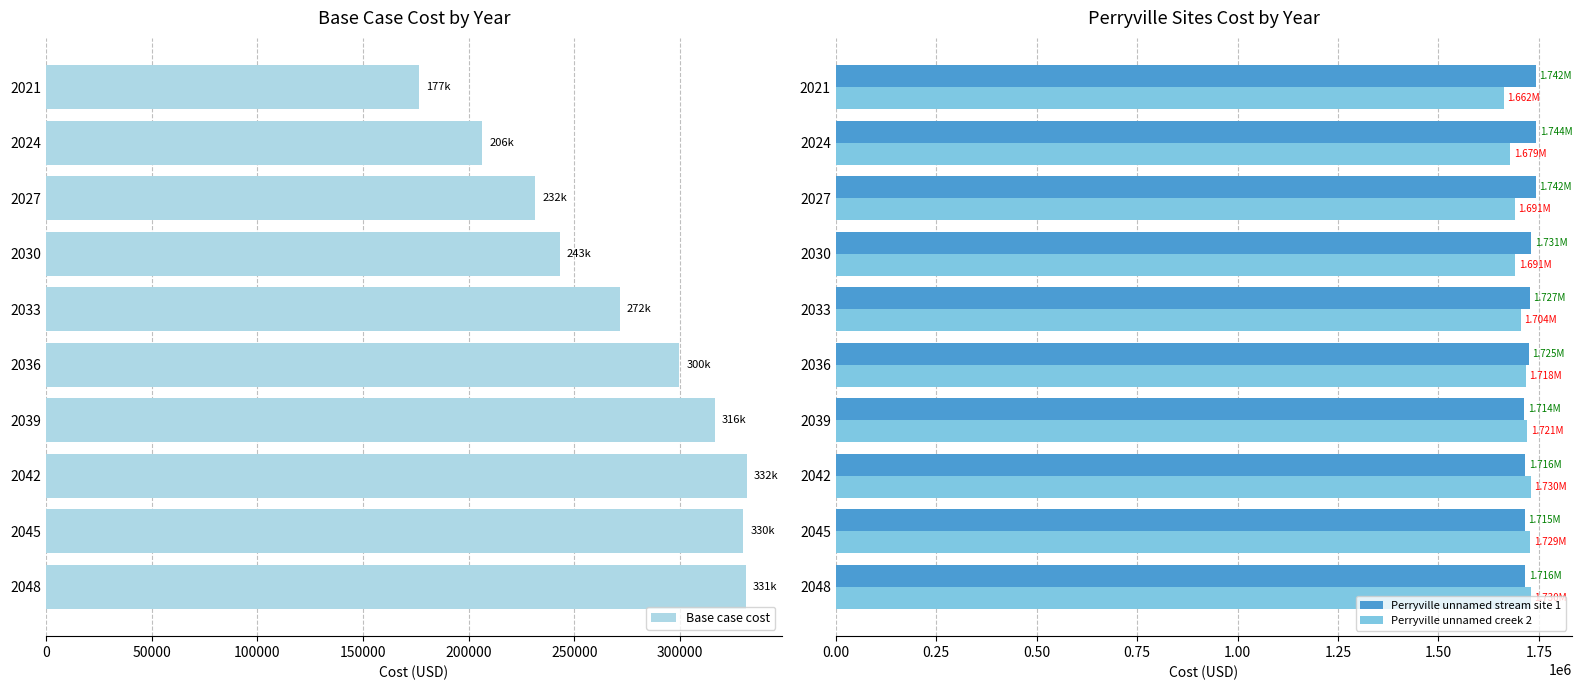

Which series has the largest total across all categories?

Perryville unnamed stream site 1